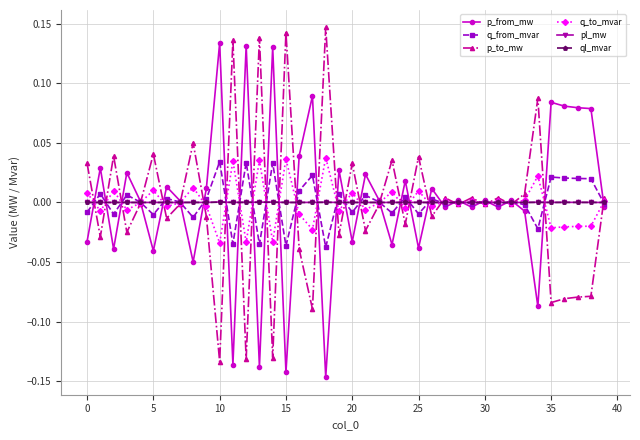

True or false: q_to_mvar has more than 2 points higher than both neighbors.

True